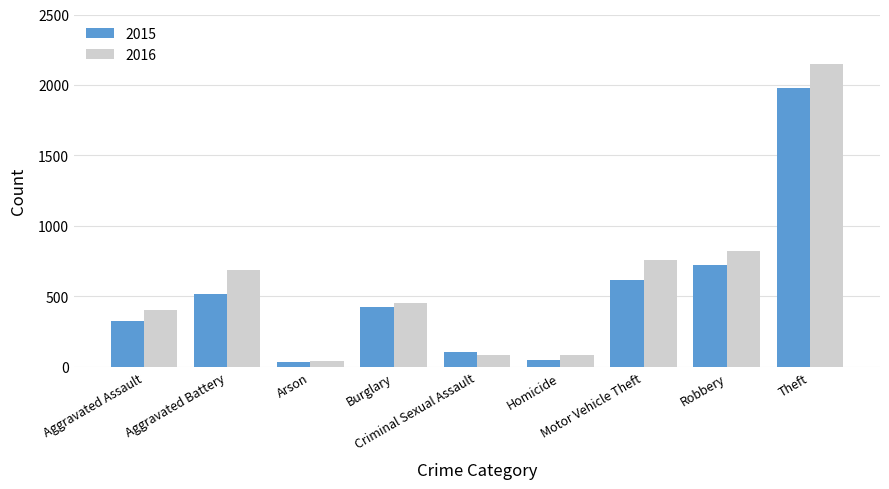

What is the value of the 2015 bar at the 3rd from the left?

35